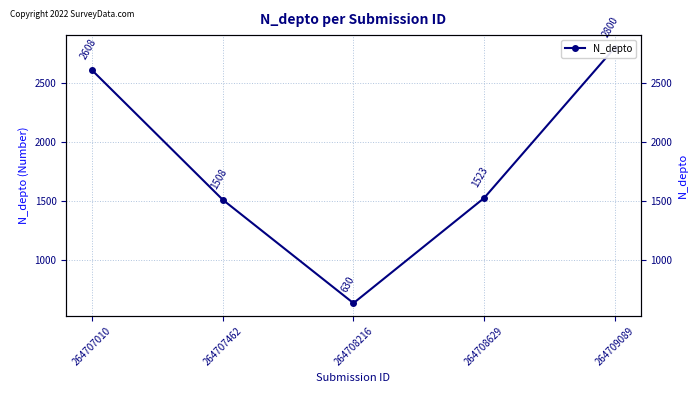

Is this an area chart (filled region under the line)?

No